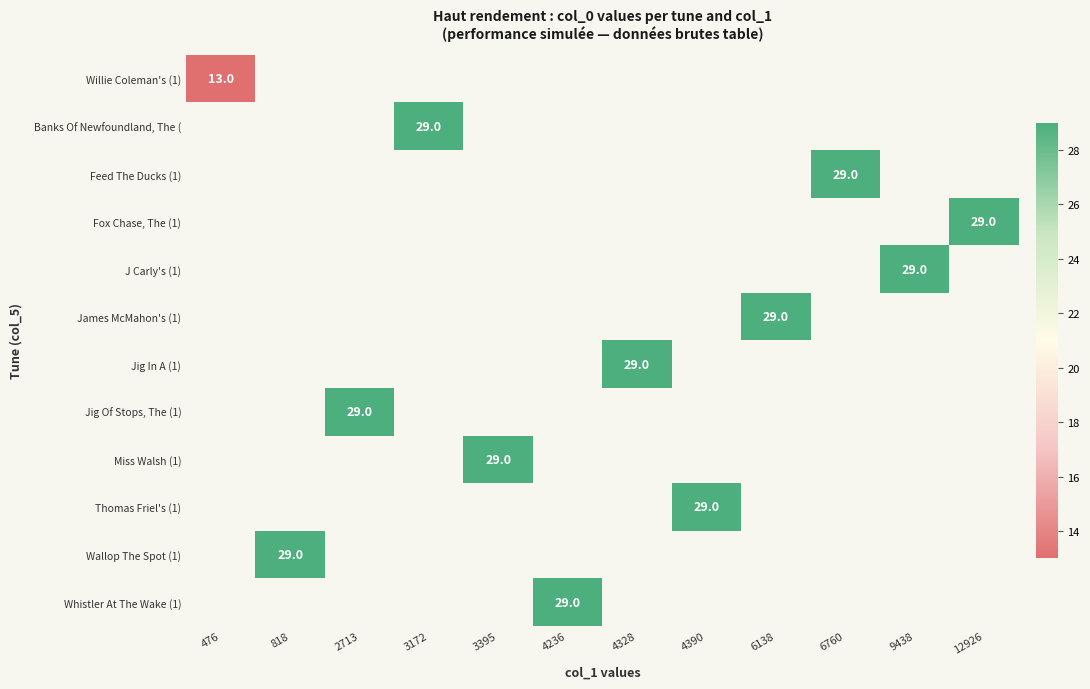

How many distinct data groups are displayed?

12